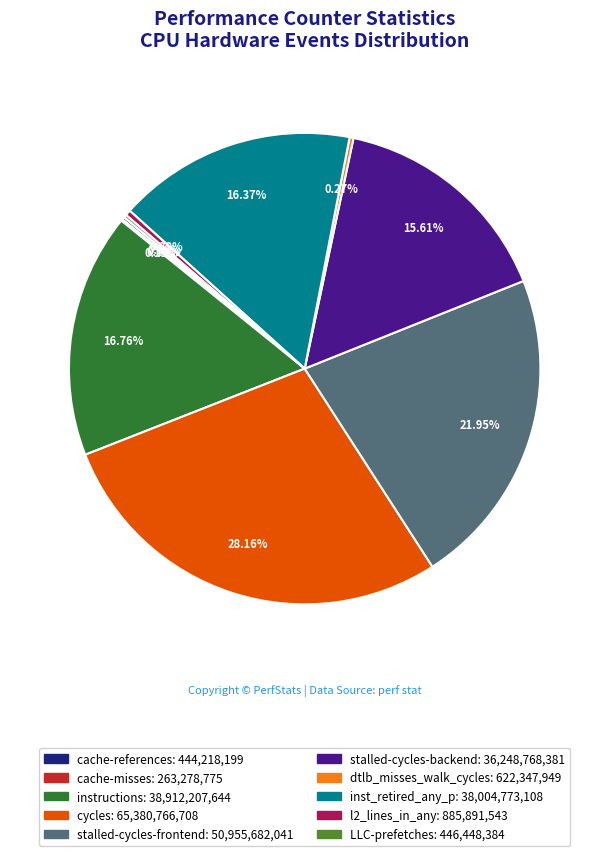

To the nearest percent, what percentage of the pie is stalled-cycles-backend?

16%